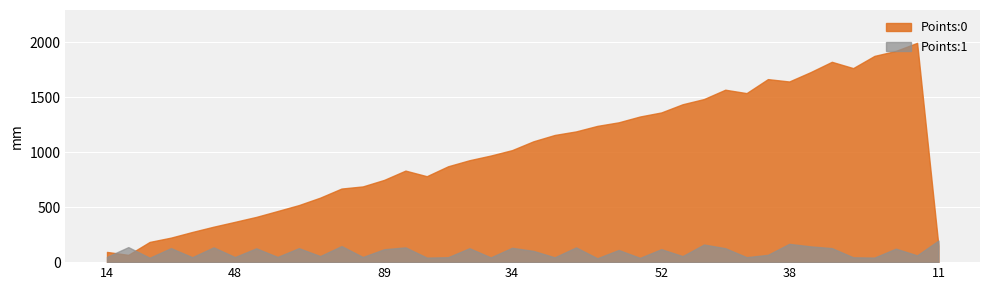

After their last crossing, which series has the higher values: Points:1 or Points:0?

Points:1